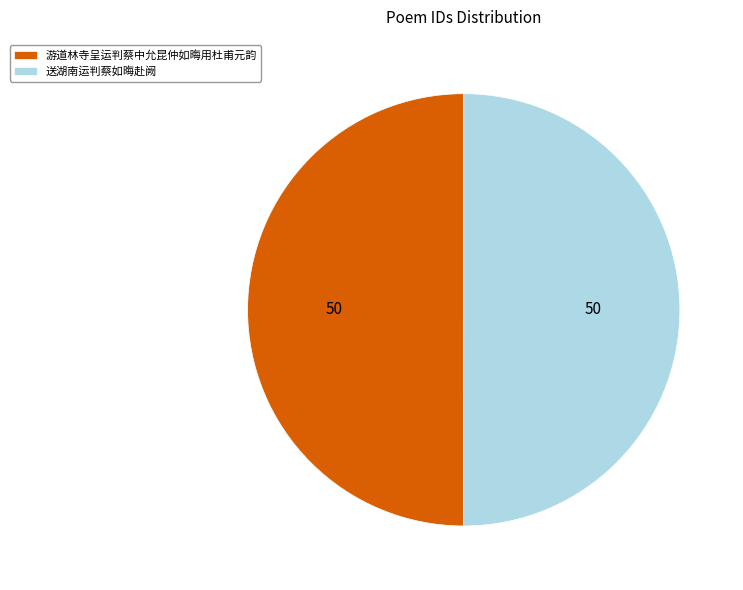

Is the sum of 游道林寺呈运判蔡中允昆仲如晦用杜甫元韵 and 送湖南运判蔡如晦赴阙 greater than half?

Yes